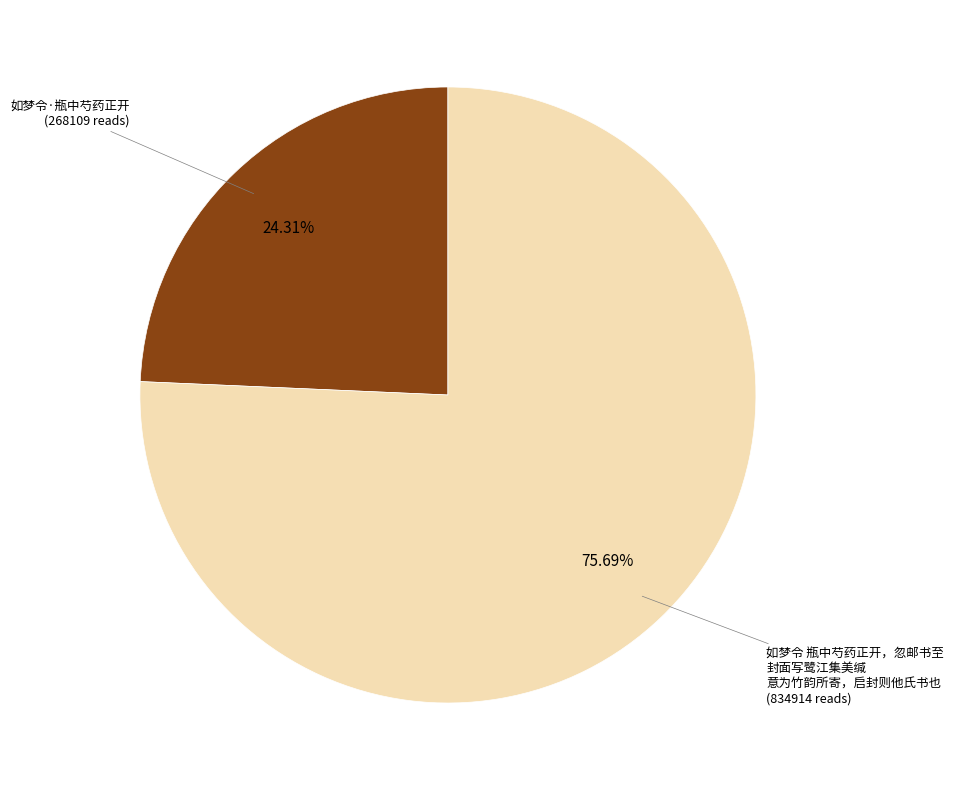

Is there any slice that represents more than half of the pie?

Yes